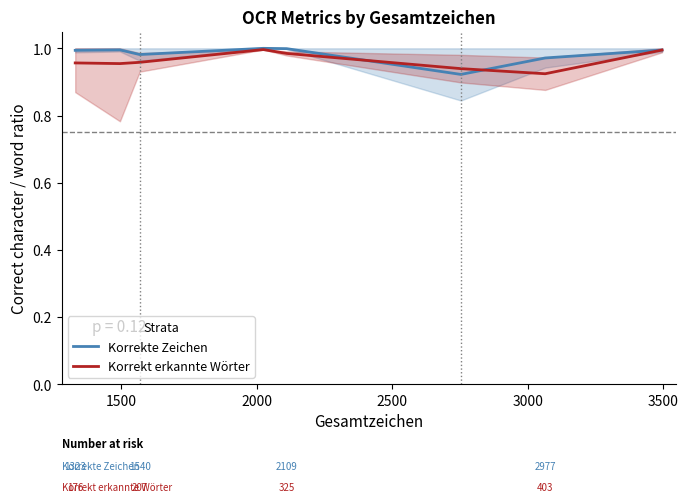

List the series in order of their peak value, highest first.

Korrekte Zeichen, Korrekt erkannte Wörter